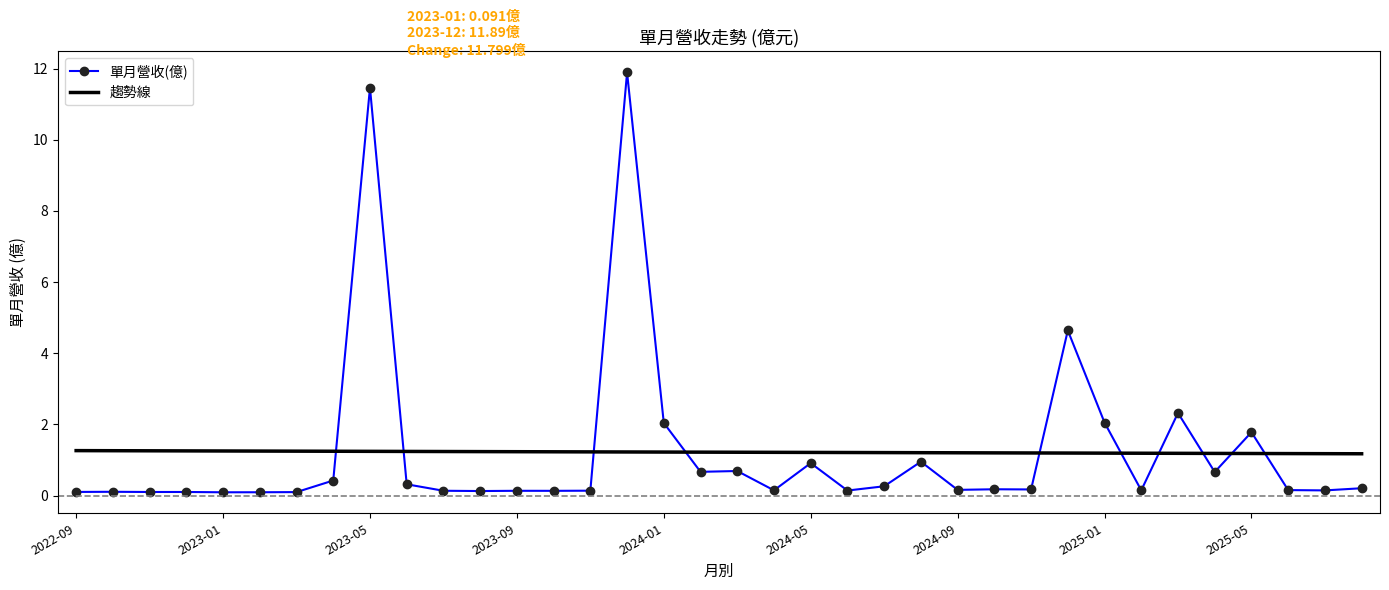

List the series in order of their peak value, highest first.

單月營收(億), 趨勢線